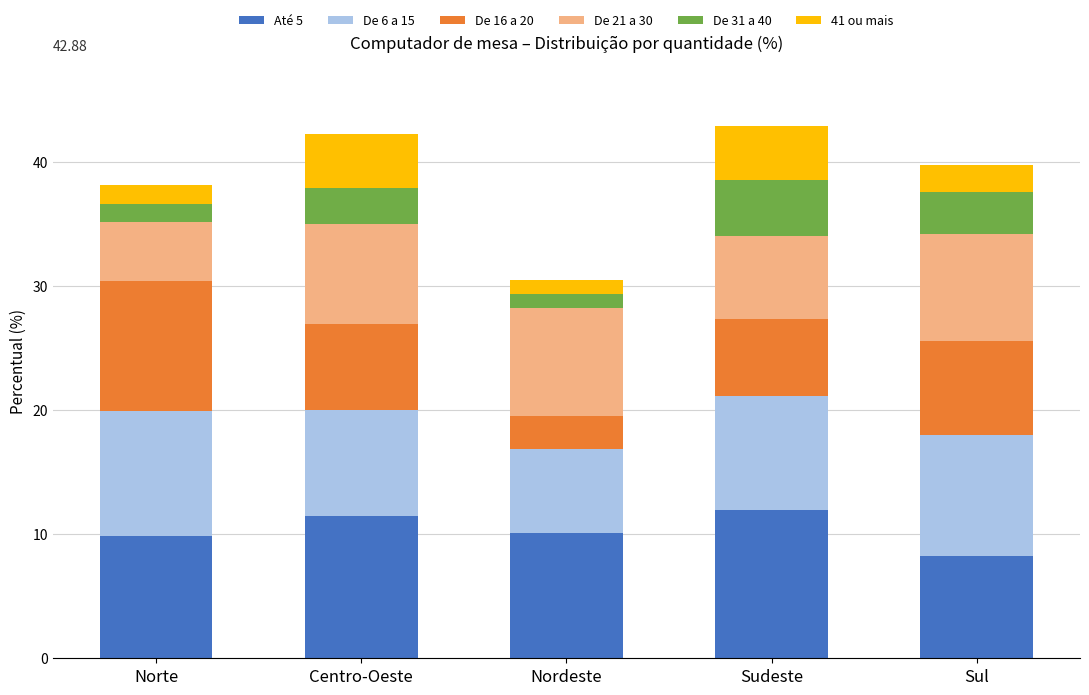

What is the sum of the Até 5 values at Centro-Oeste and Sul?

19.7